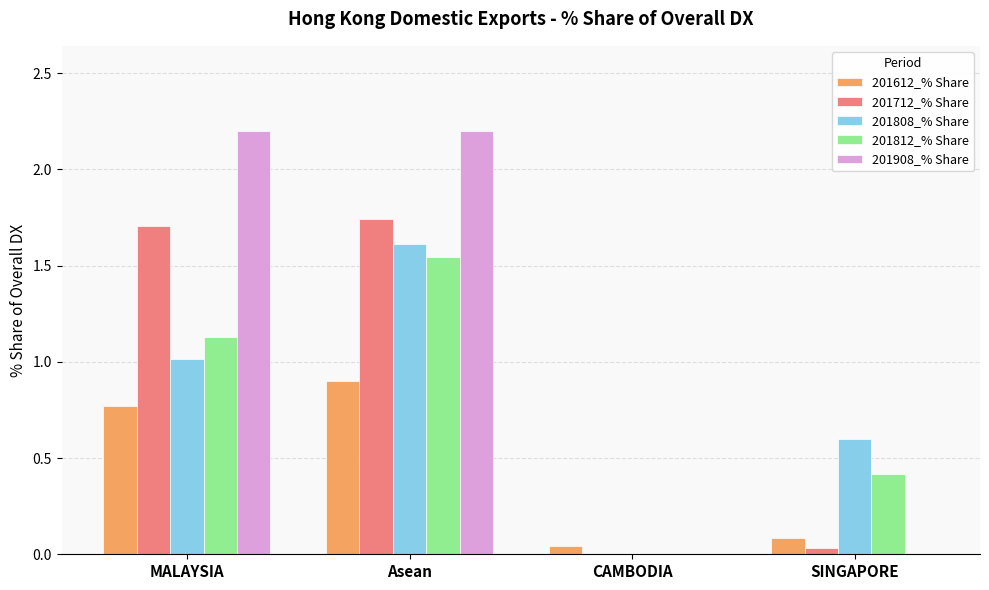

At which label does 201812_% Share reach its peak?

Asean